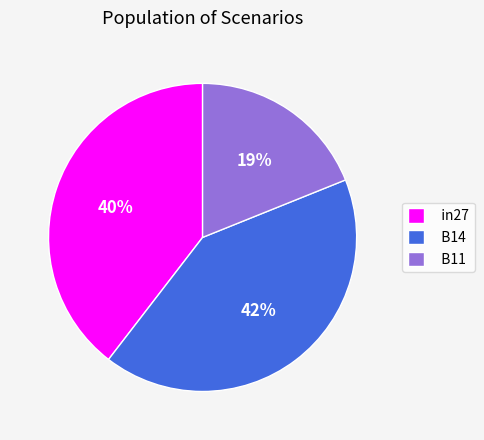

To the nearest percent, what is the difference between the in27 and B14 slice percentages?

2%